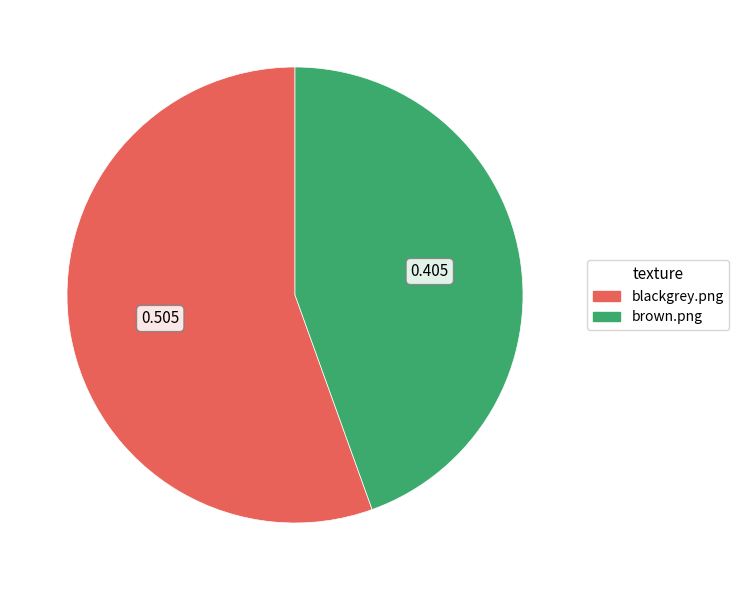

Combined, do brown.png and blackgrey.png account for over 50%?

Yes